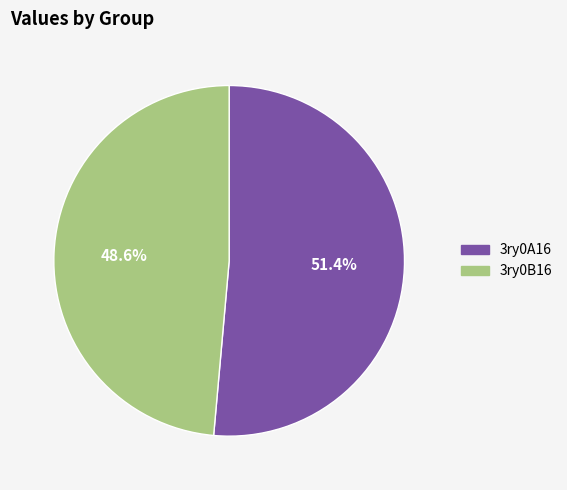

What portion of the pie excludes 3ry0B16?

51.4%